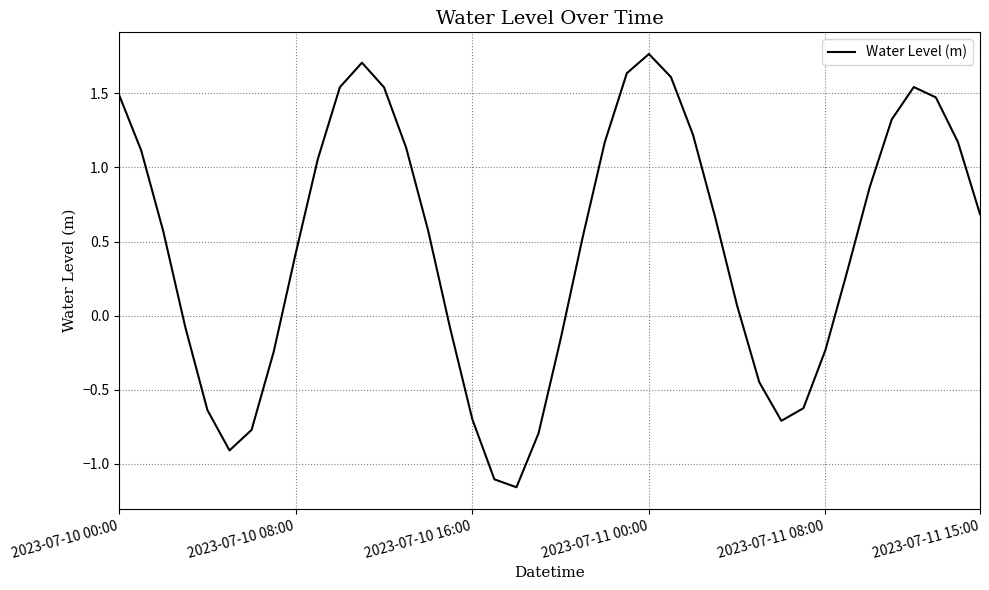

What is the difference between the maximum and minimum values?

2.9